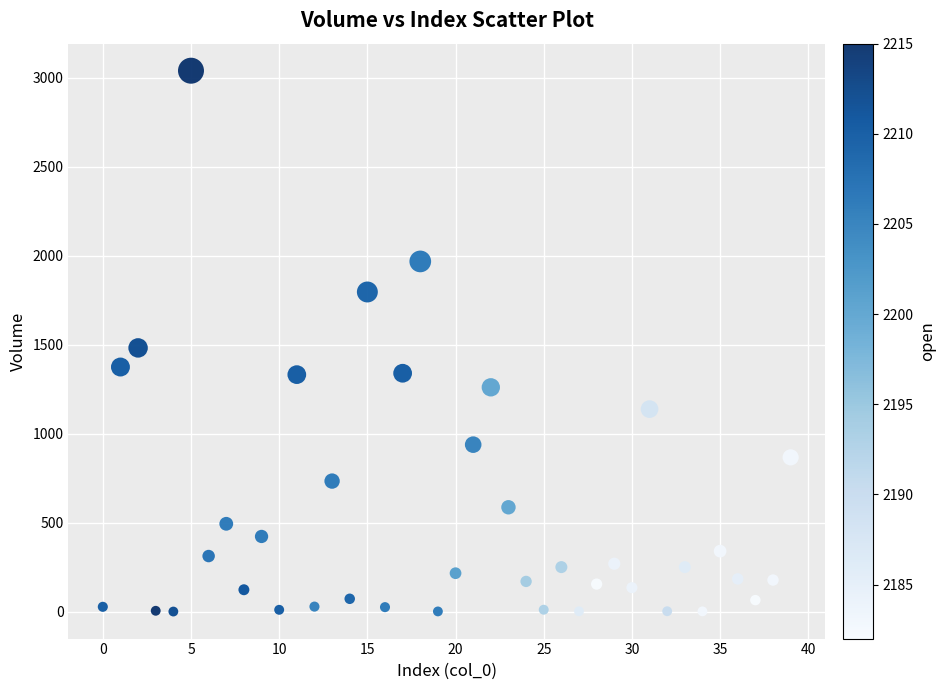

What is the range of Y values (max minus min)?

3039.7